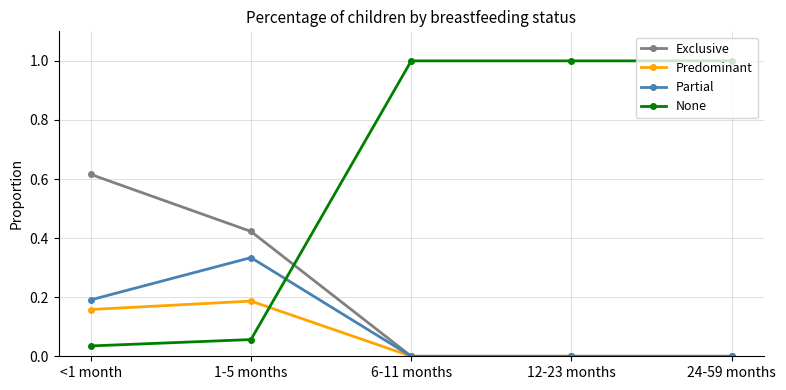

At how many categories does at least one series exceed 0?

5